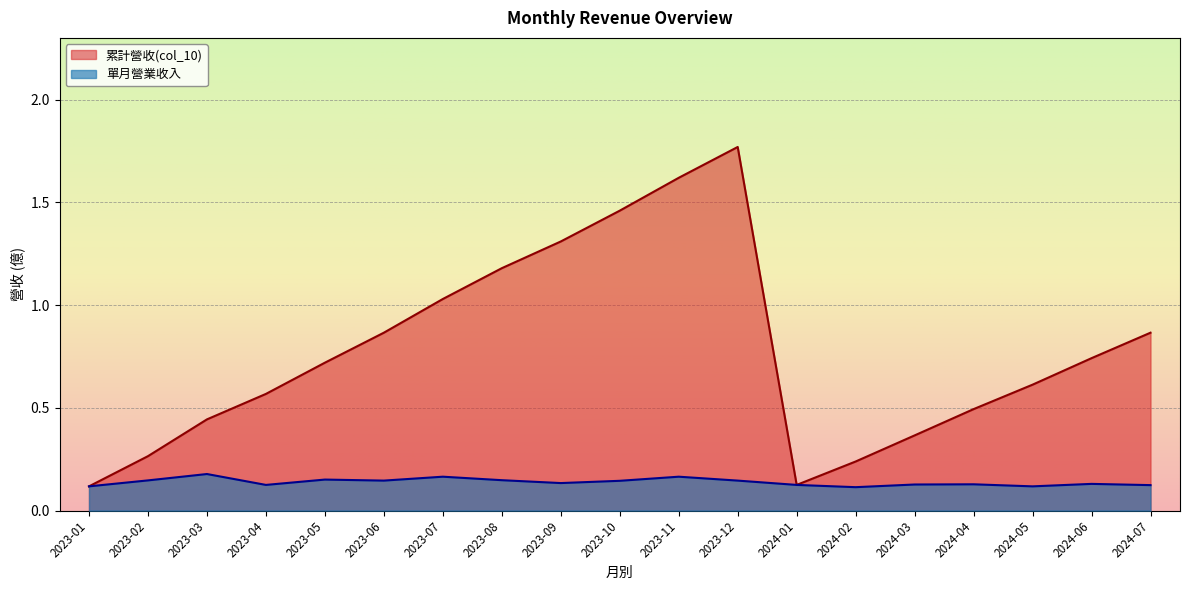

What is the sum of the 單月營業收入 values at 2024-07 and 2023-10?

0.3